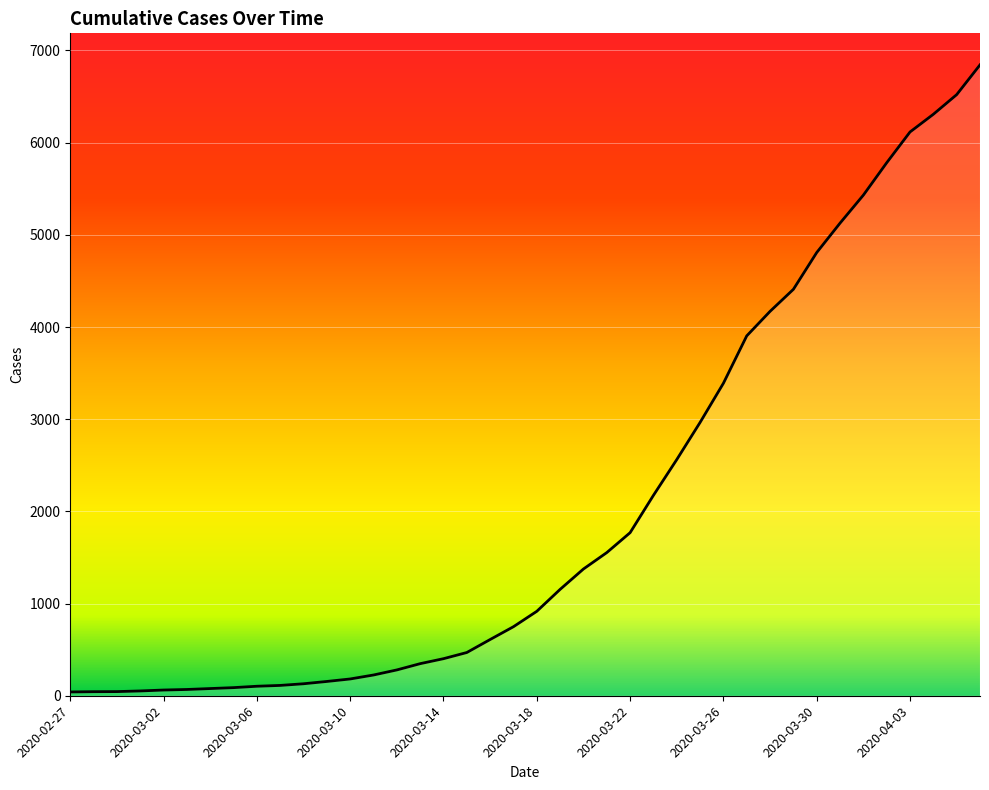

What is the maximum value shown in the chart?

6844